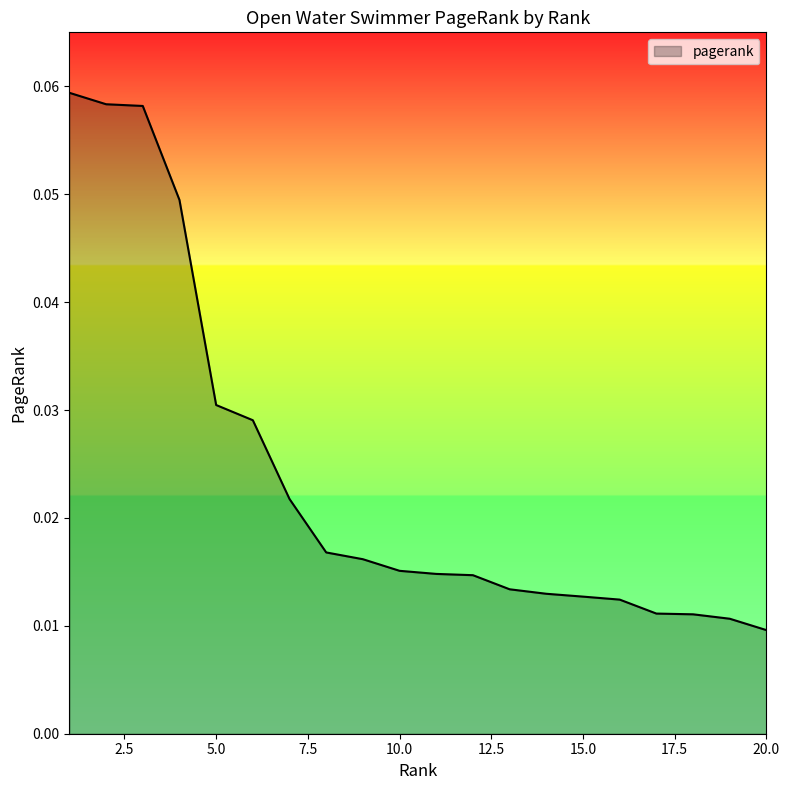

Does the chart have visible grid lines?

No